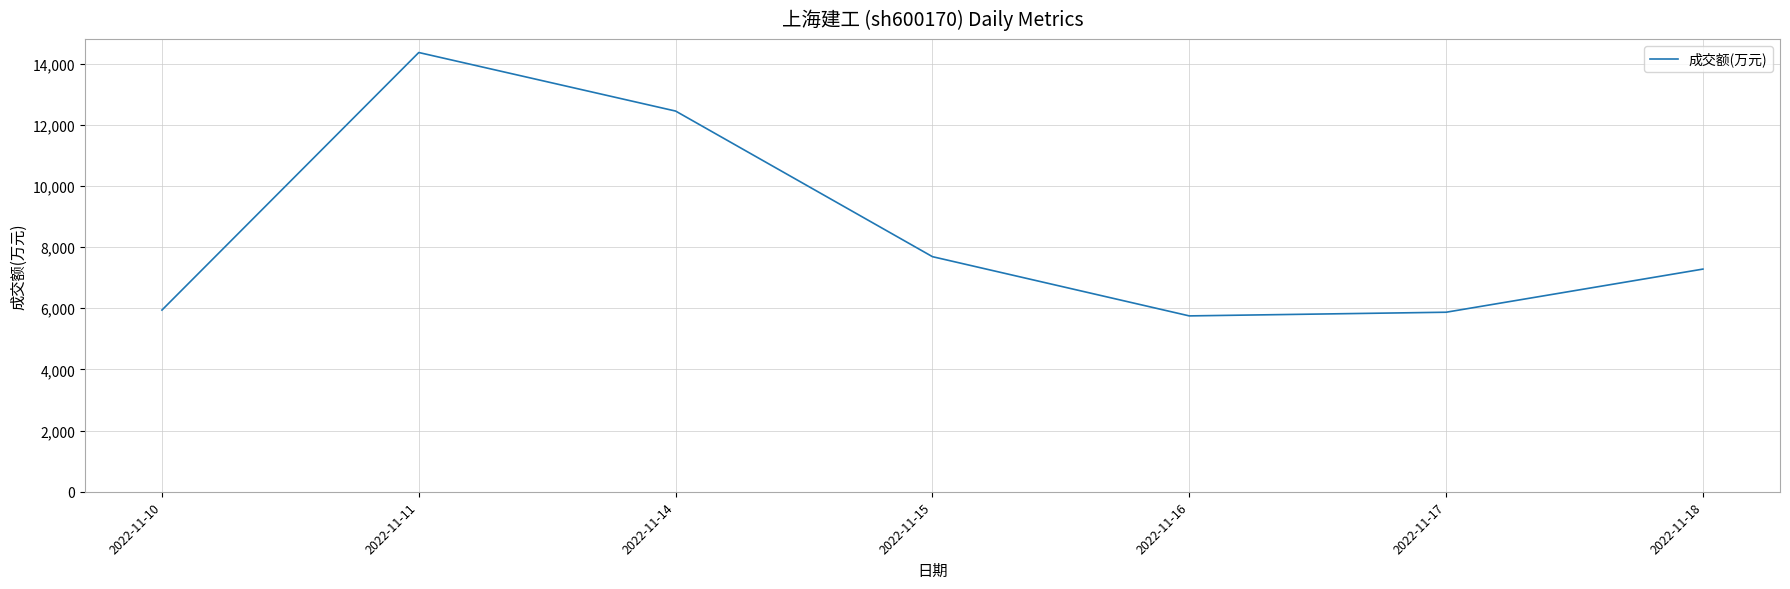

The value at 2022-11-10 is 2900. True or false?

False